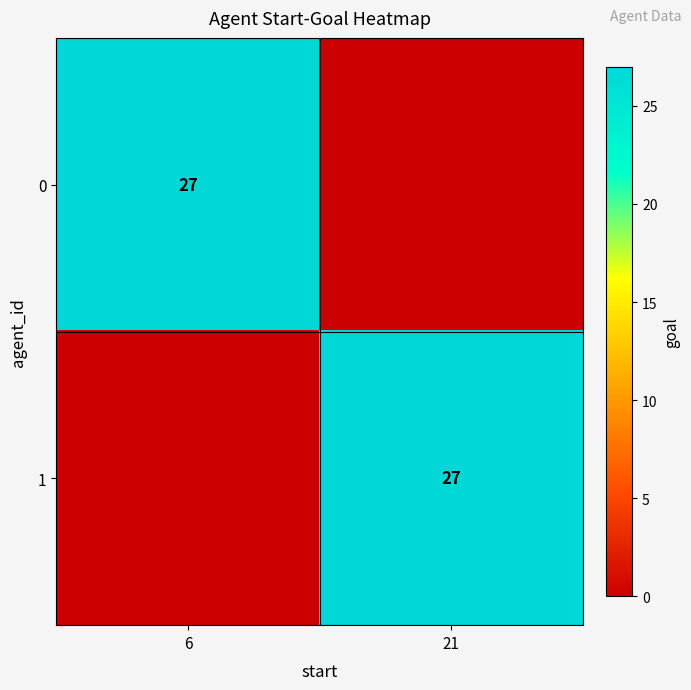

Is it true that 1 equals 42 at 21?

False